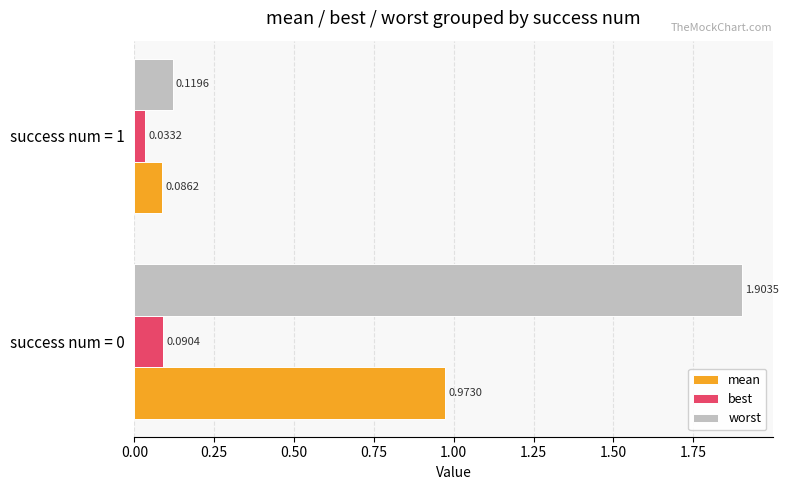

What is the difference between the mean values at success num = 1 and success num = 0?

0.9